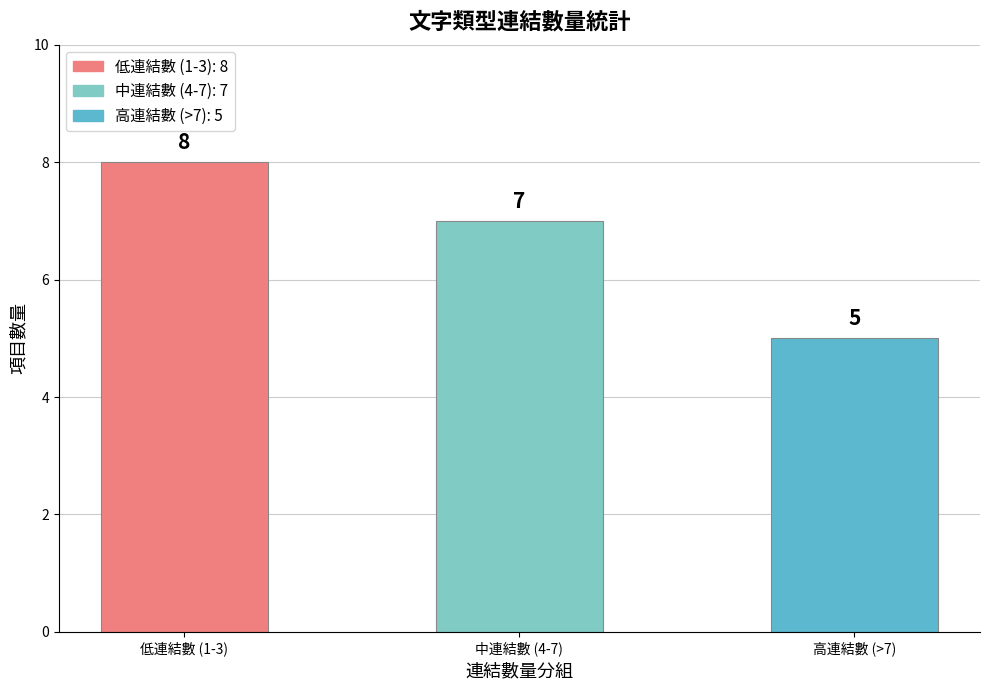

Reading left to right, list all the values displayed in this chart.

8	7	5